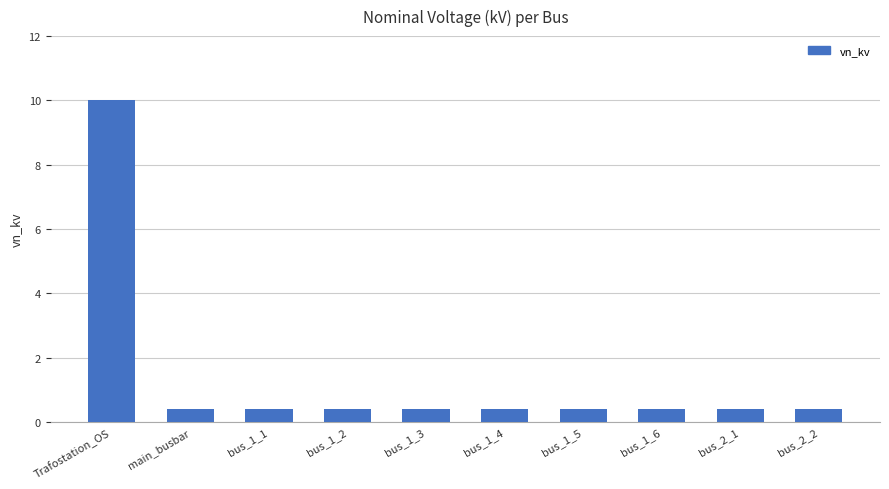

Reading left to right, extract all data points from this chart.

10.0	0.4	0.4	0.4	0.4	0.4	0.4	0.4	0.4	0.4